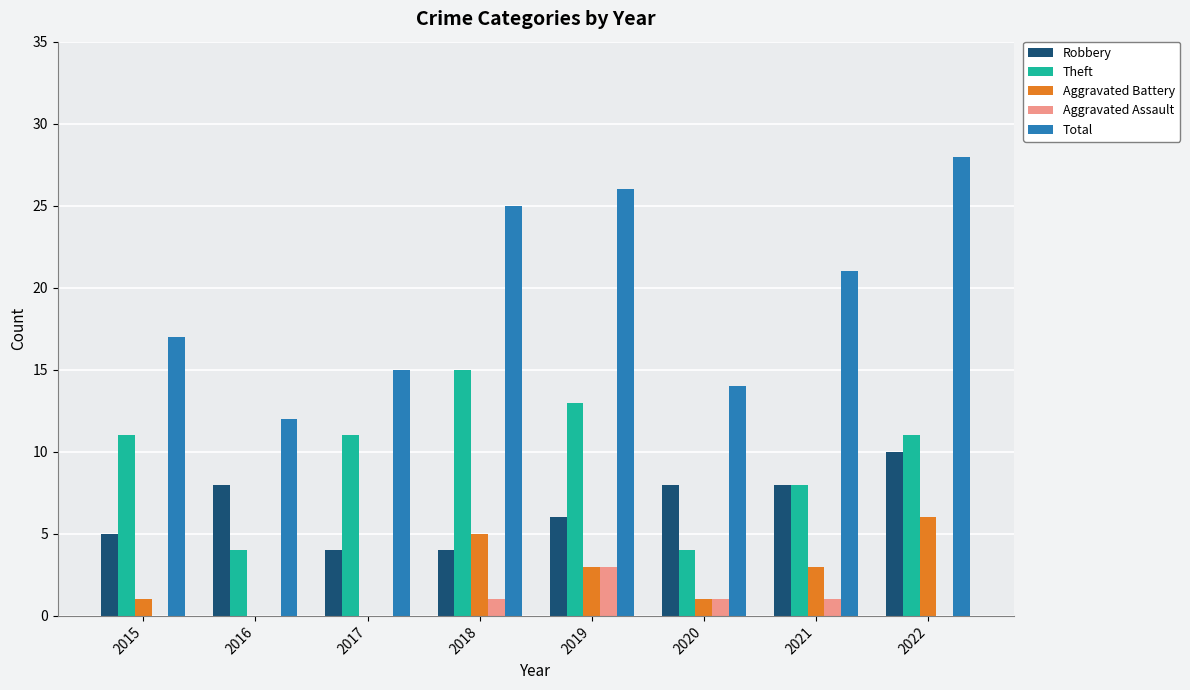

What is the highest value of the Robbery series?

10